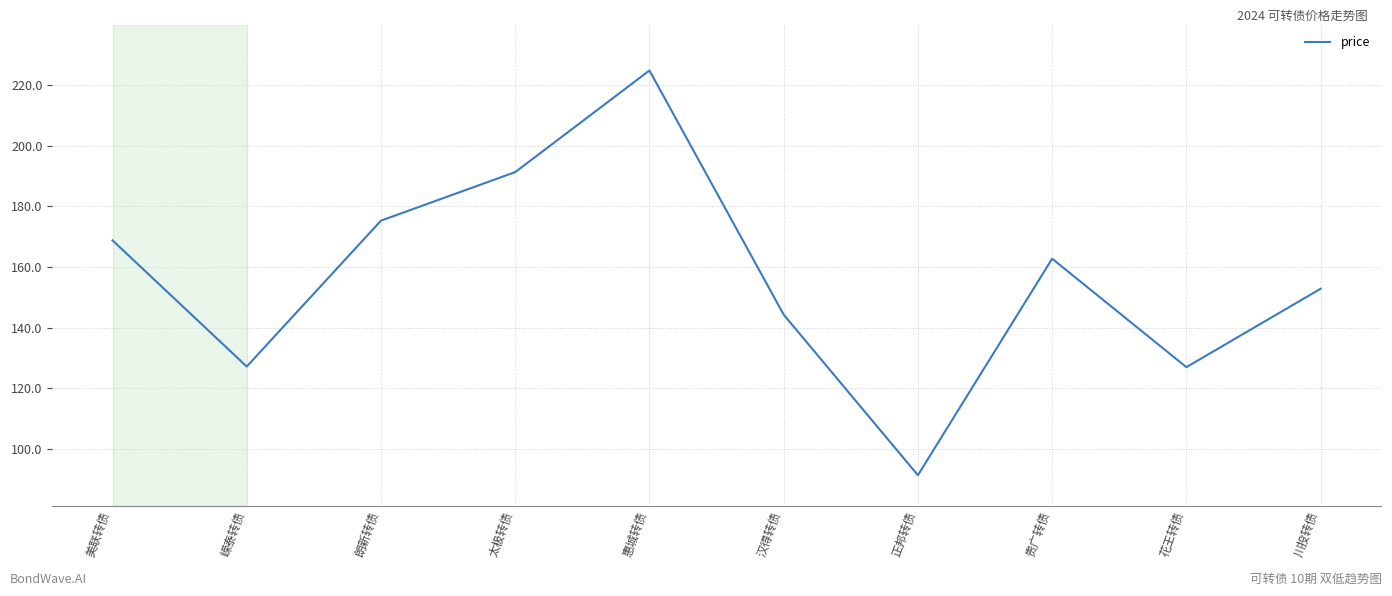

Which label corresponds to the largest value in the chart?

惠城转债